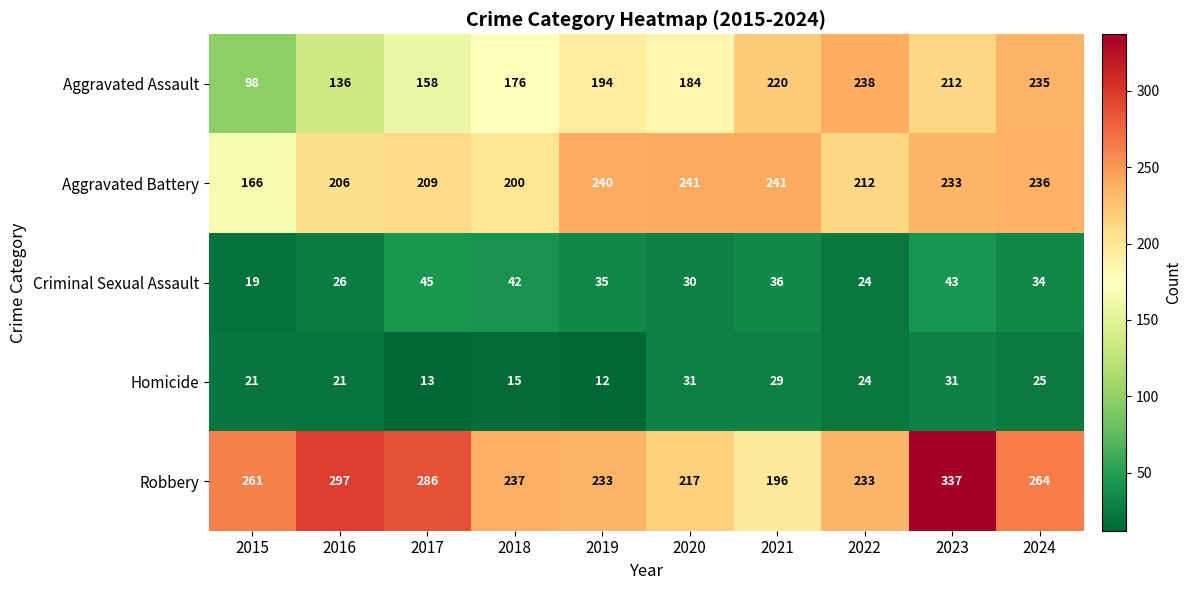

At which category does the chart reach its peak across all series?

2023